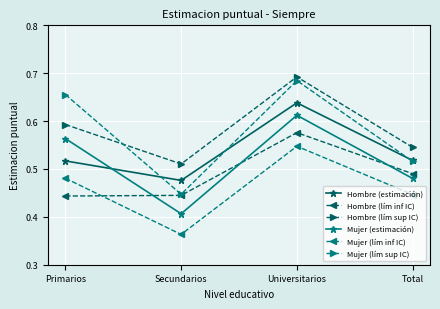

At which label does Mujer (estimación) reach its minimum?

Secundarios